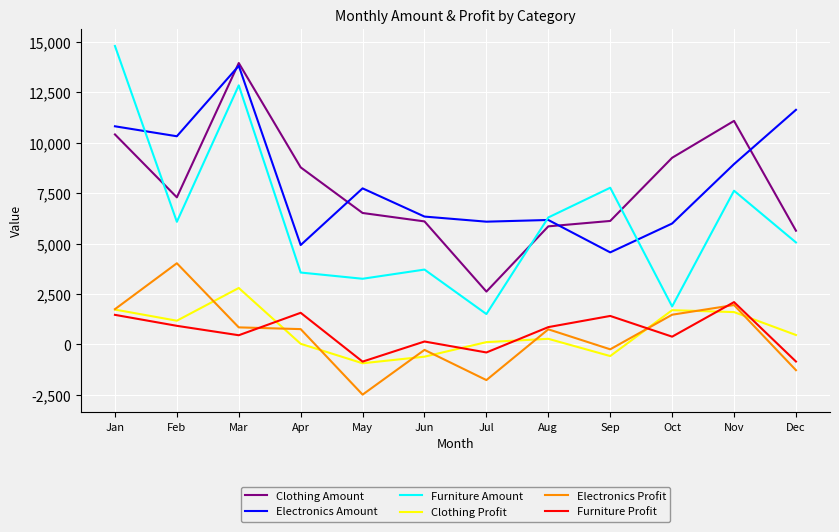

At which category does Clothing Profit reach its first local peak?

Mar